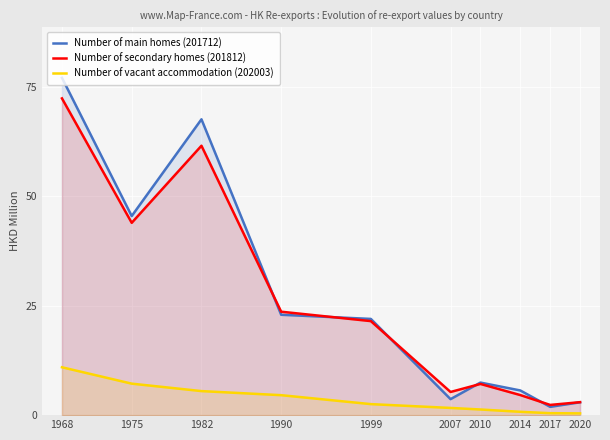

What is the approximate value of Number of secondary homes (201812) at 2017?

2.3